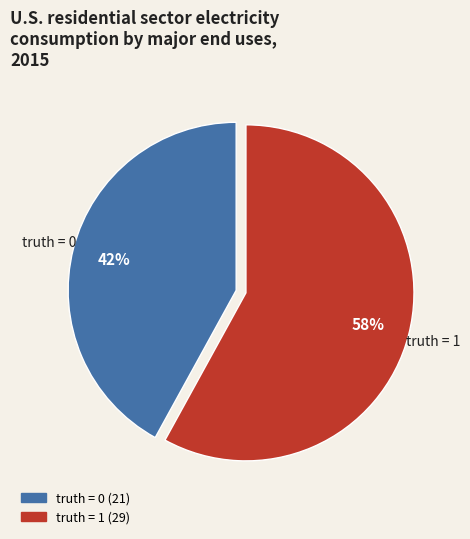

Approximately how many times larger is the value at truth = 1 compared to truth = 0?

1.4